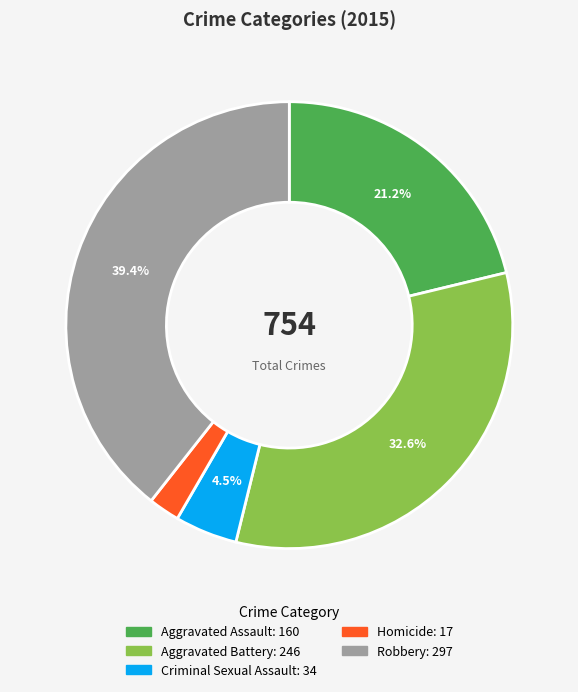

Combined, do Criminal Sexual Assault and Aggravated Assault account for over 50%?

No